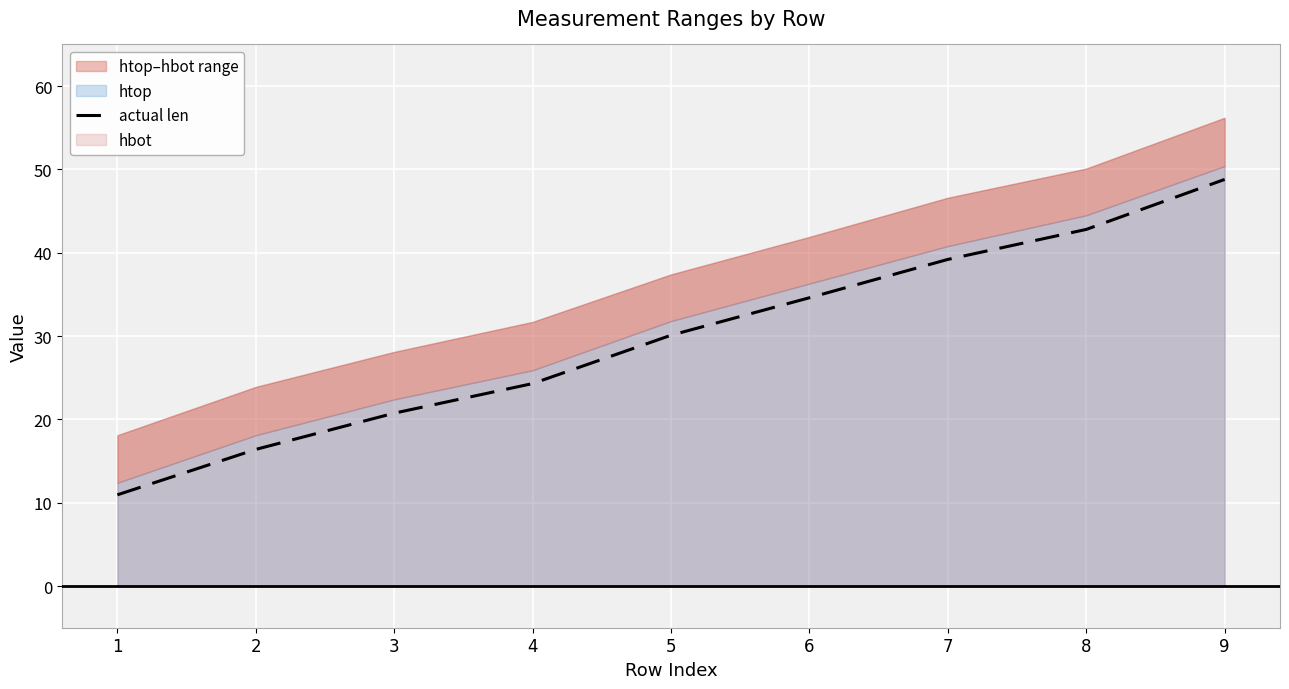

How many data points does each series have?

9